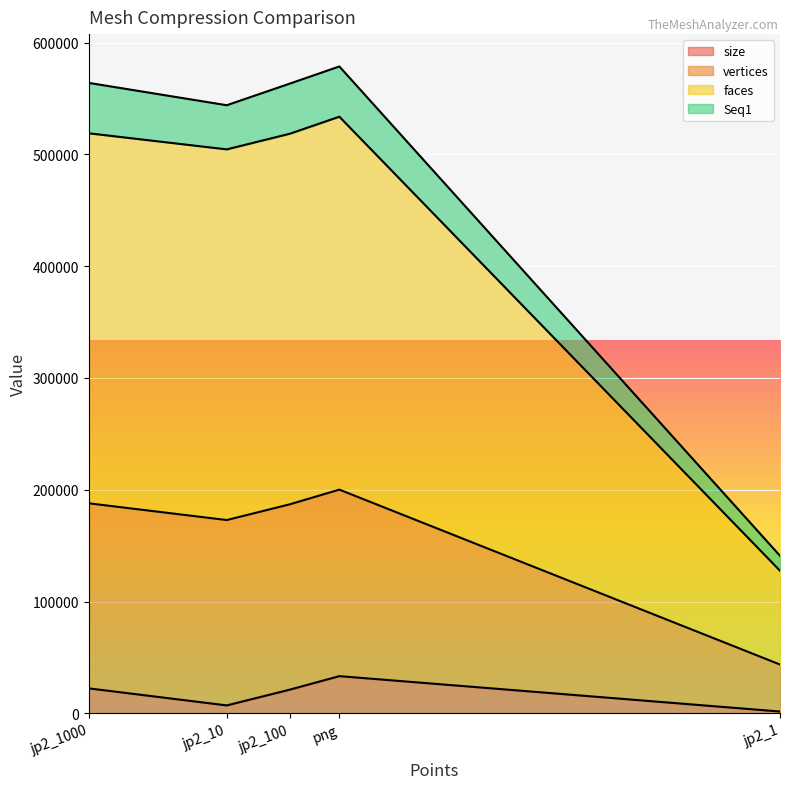

Which series has the largest total across all categories?

faces